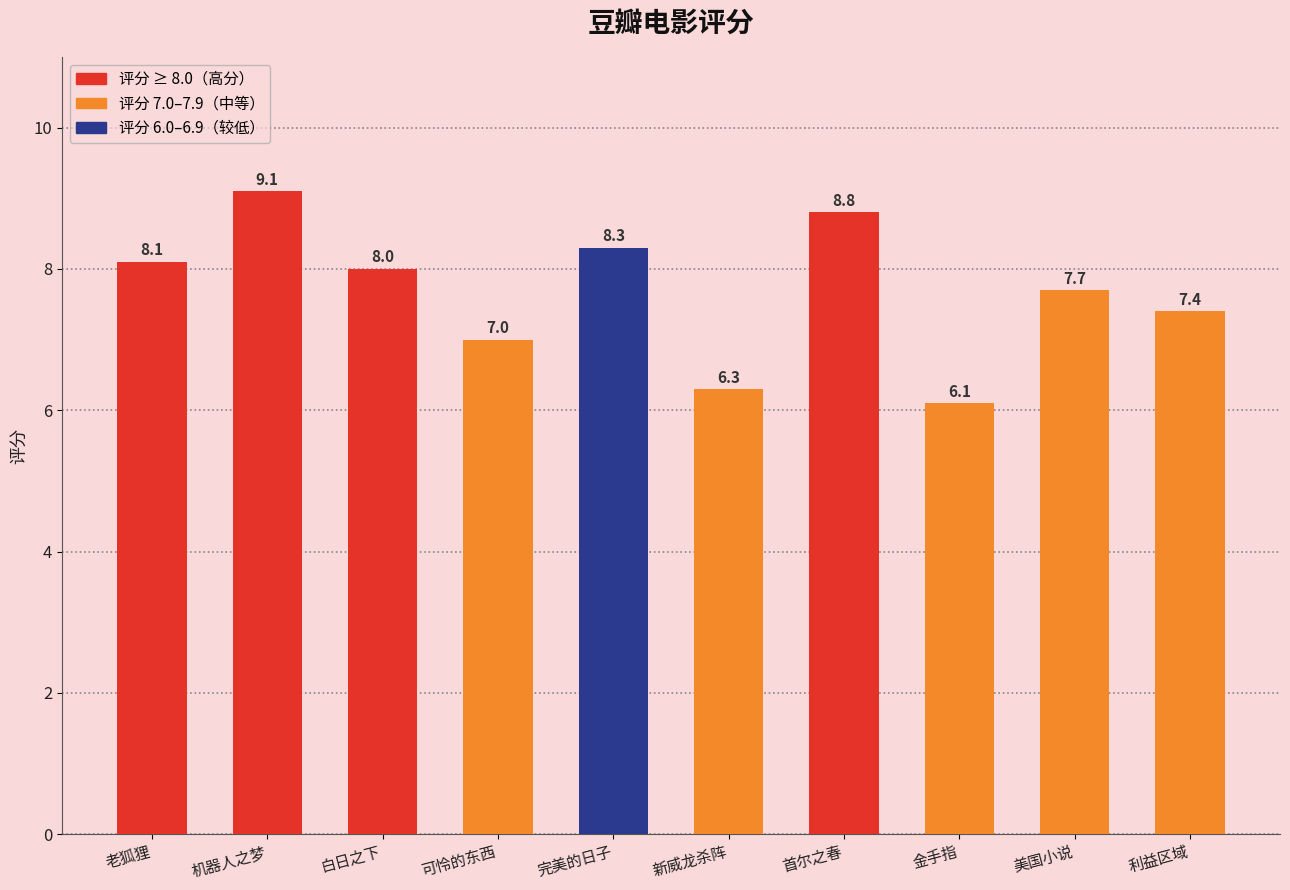

What is the sum of the values at 利益区域 and 金手指?

13.5